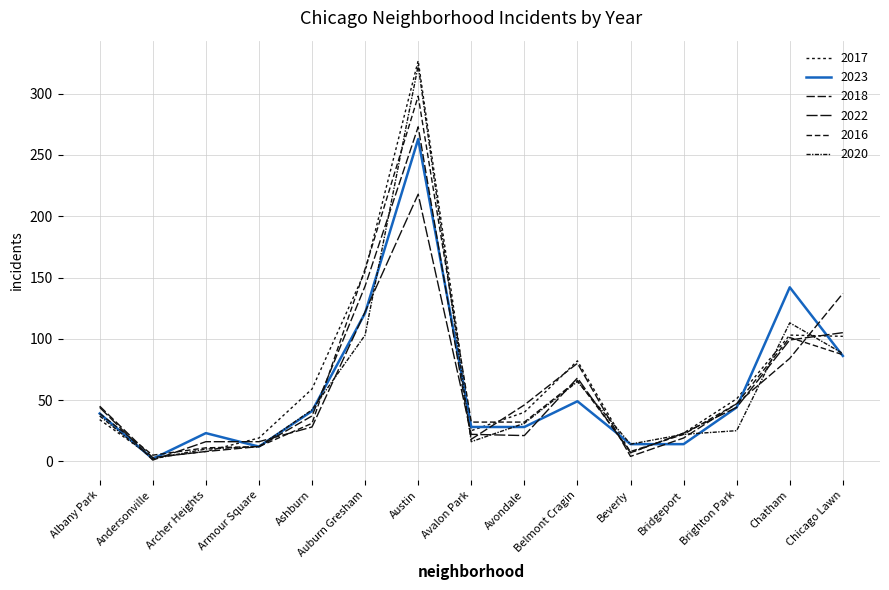

How many lines are shown in the chart?

6